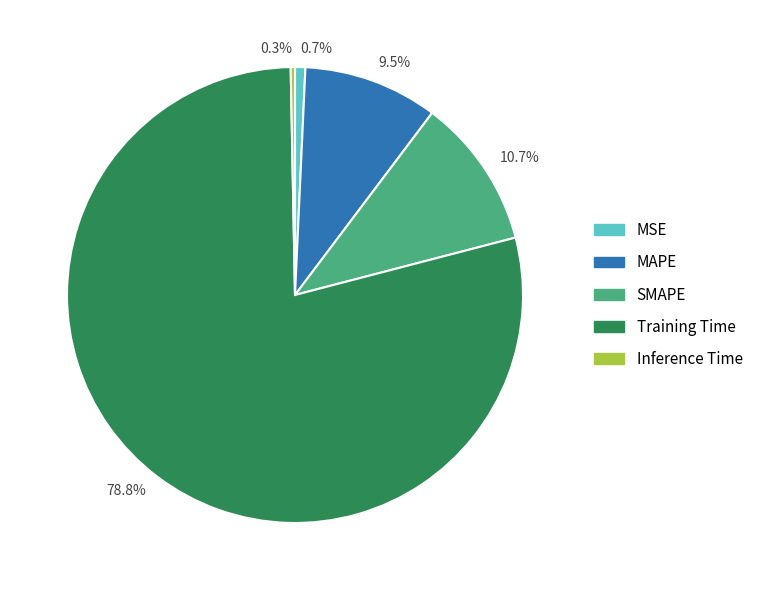

What is the largest slice in the pie chart?

78.8%